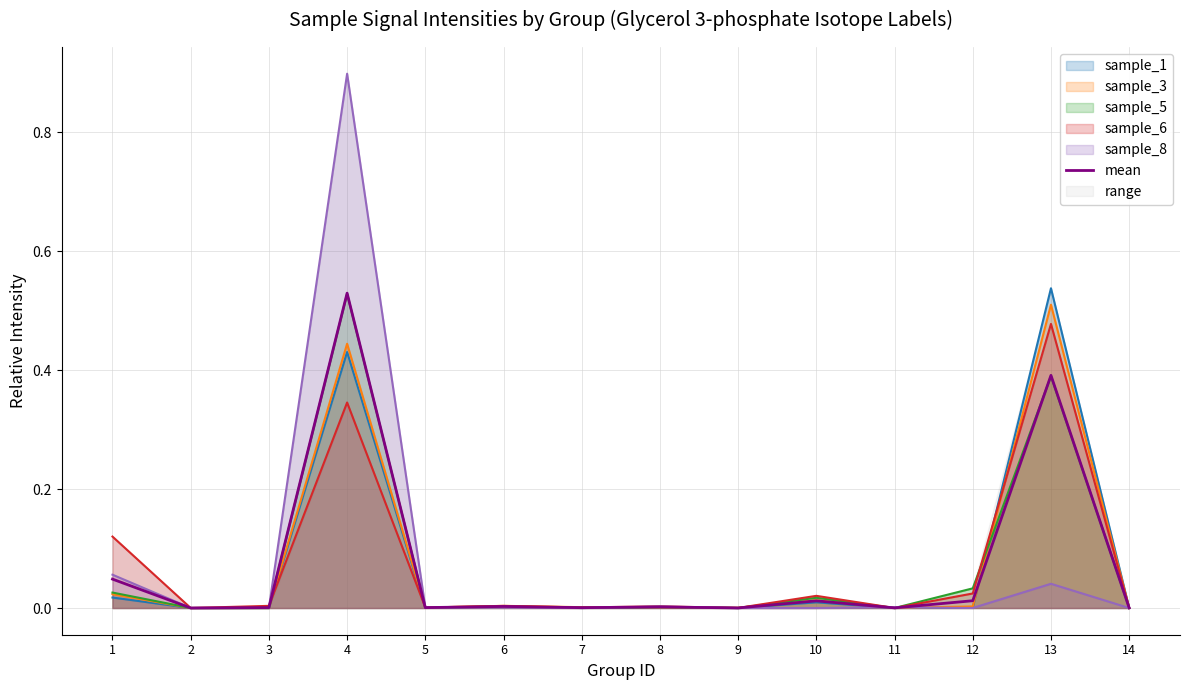

Rank the categories by value from highest to lowest.

4, 13, 1, 12, 10, 6, 8, 3, 5, 7, 11, 14, 9, 2